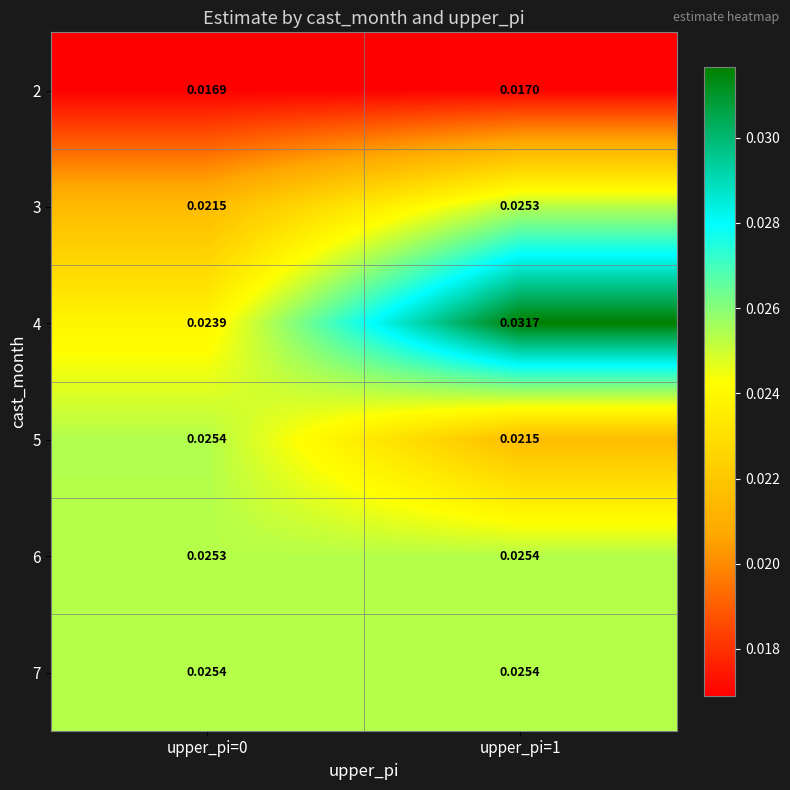

Count the number of data series in this chart.

6